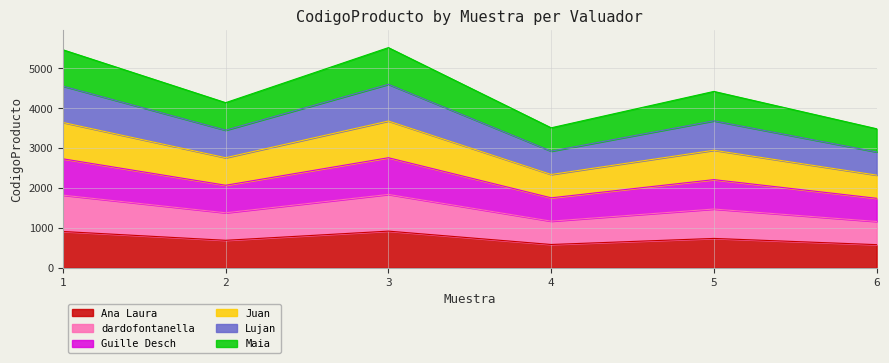

Does the chart have visible grid lines?

Yes